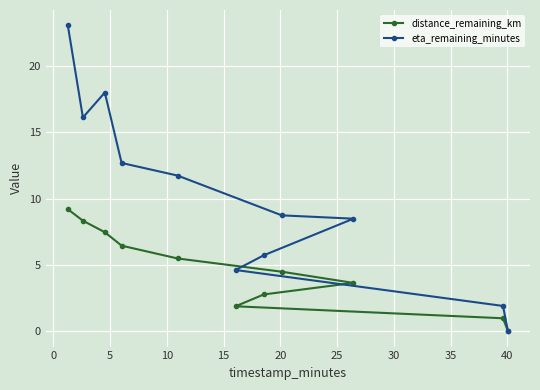

True or false: eta_remaining_minutes has more than 0 interior local peaks.

True